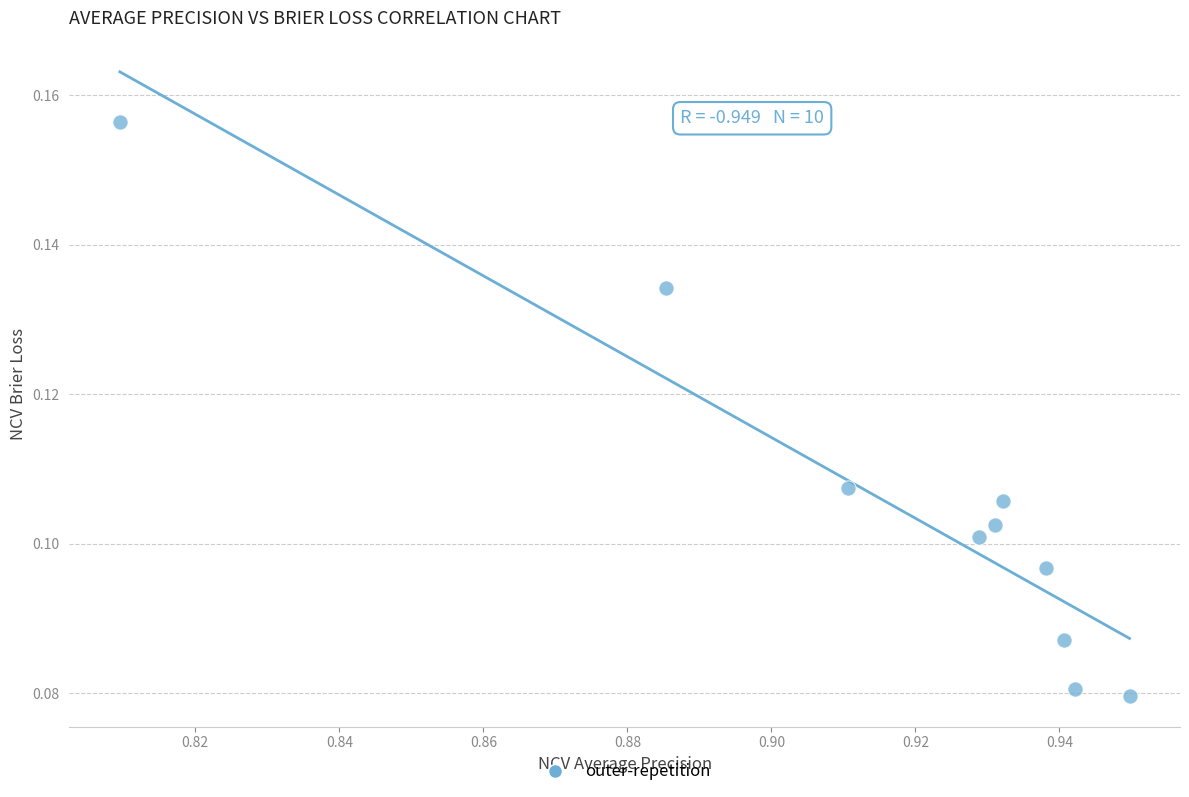

What is the average X value?

0.9